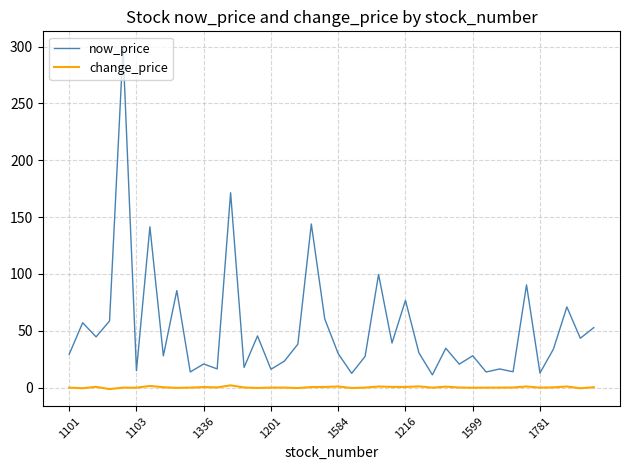

What is the difference between the maximum and minimum values in the change_price series?

3.3